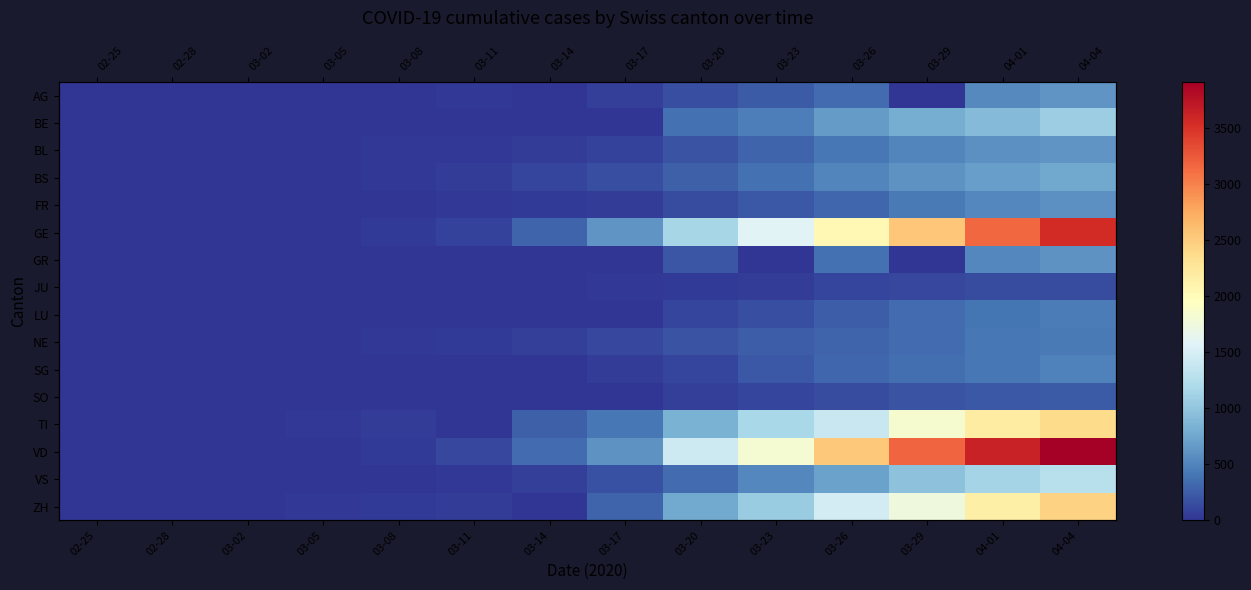

What is the maximum value shown in the chart?

3915